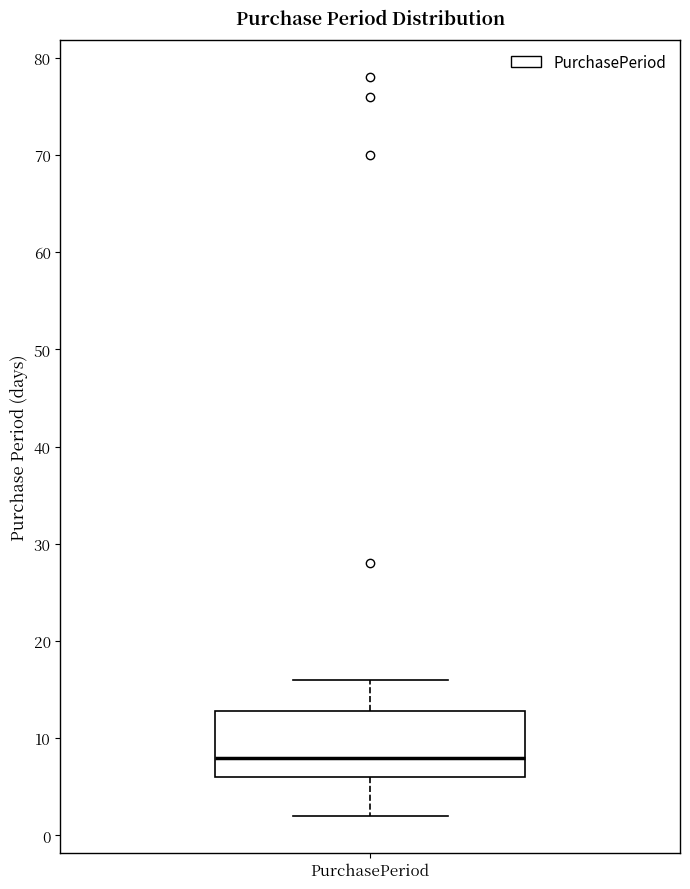

Transcribe this box plot: give where the median line is, the range the box spans, and where the two whiskers end, as read against the y-axis. The values are not printed on the chart, so give them approximately, as read against the axis.

median 8, box 6 to 13, whiskers 2 to 16